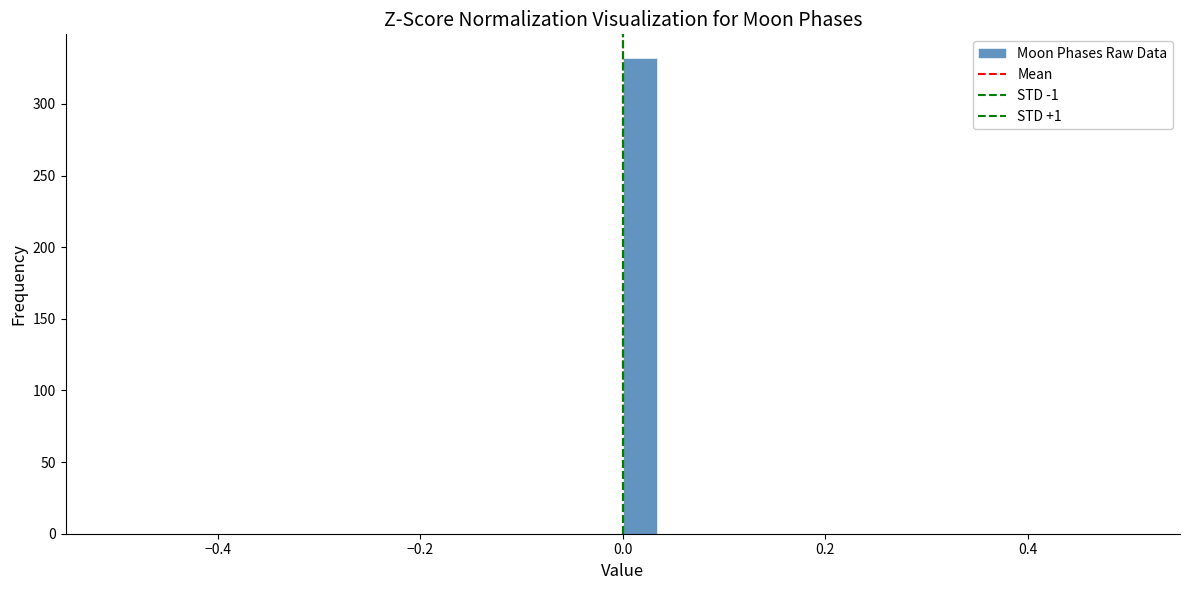

Read against the x-axis, roughly where is the centre of the tallest bar?

0.02